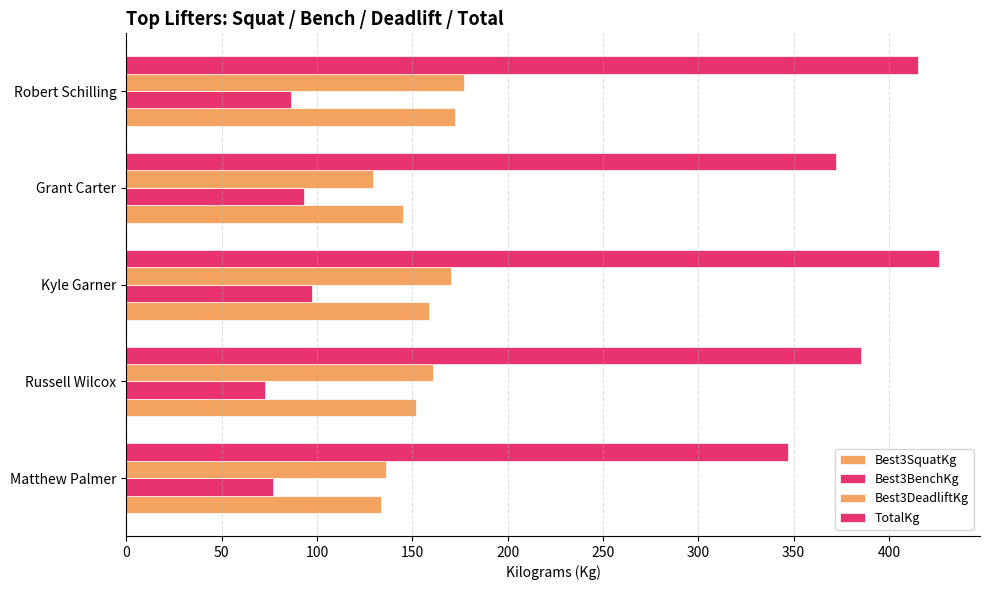

How many series are shown in this chart?

4